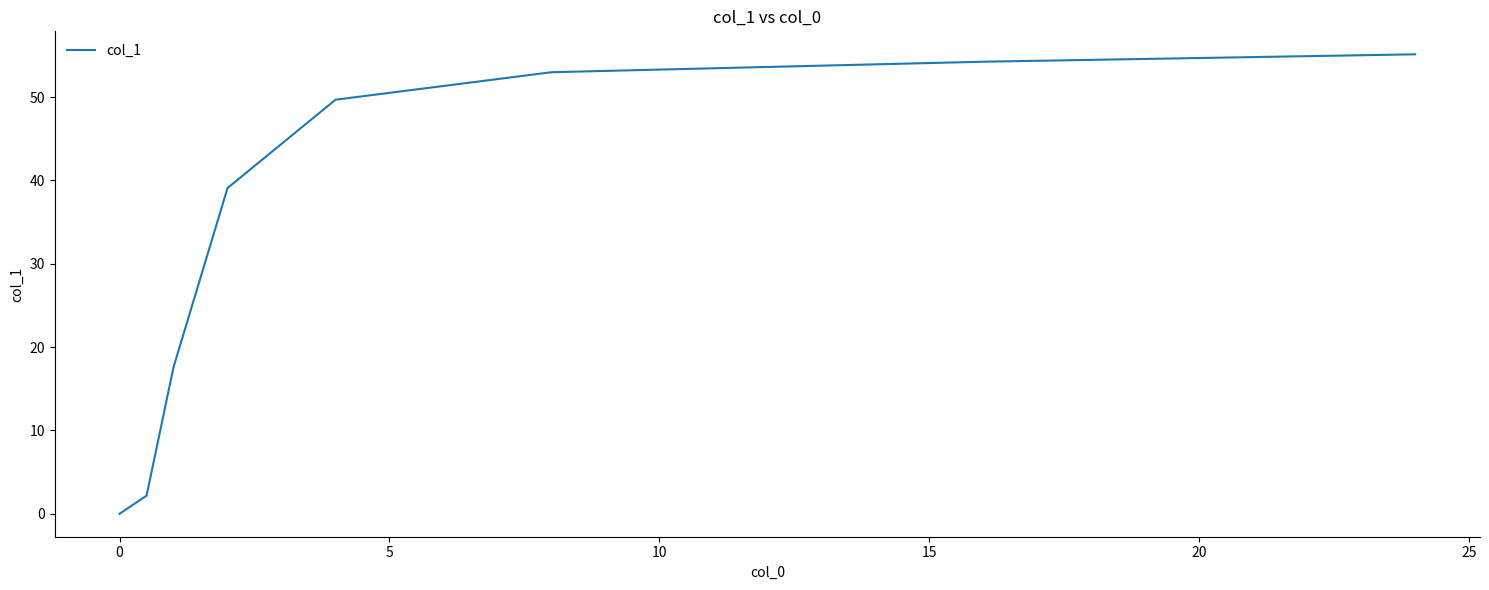

What is the greatest value displayed?

55.1